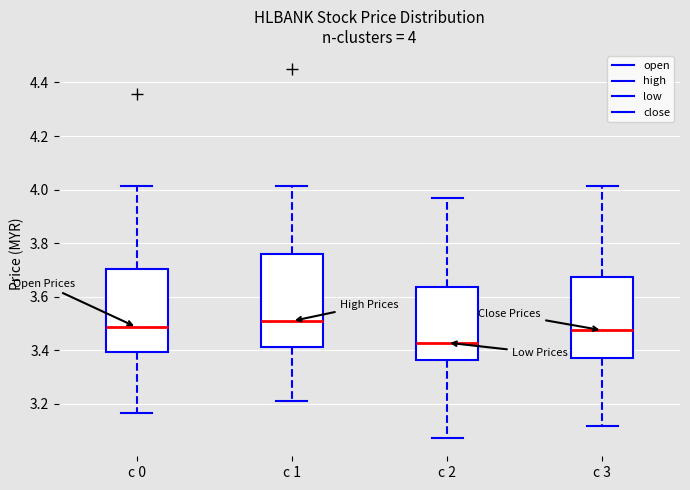

Which box's median line is the lowest?

c 2